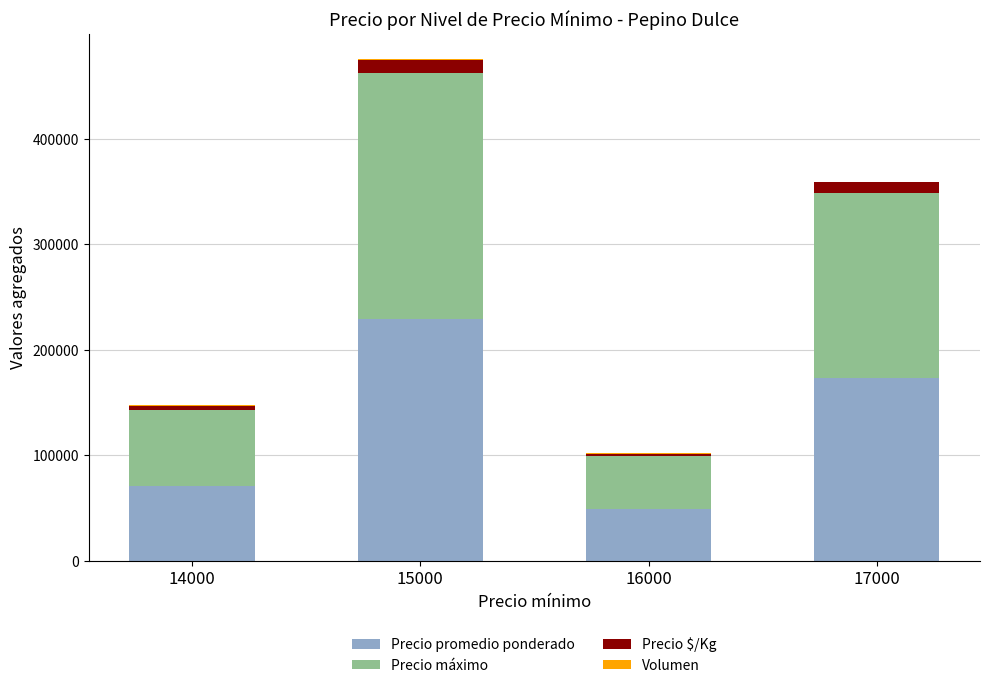

What is the sum of all Precio promedio ponderado values?

522000